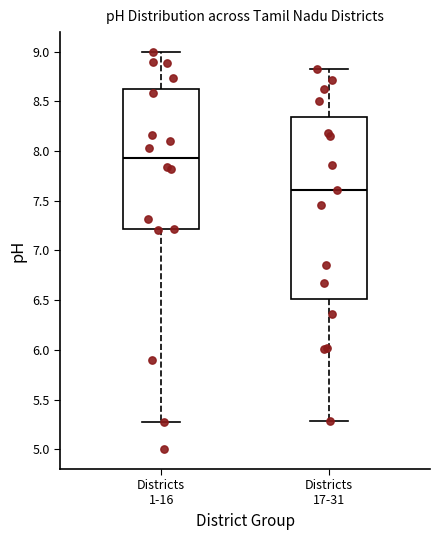

Reading left to right, transcribe this box plot: for each box, give where its median line is, the range the box spans, and where its two whiskers end, as read against the y-axis. The values are not printed on the chart, so give them approximately, as read against the axis.

Districts 1-16: median 7.95, box 7.20 to 8.60, whiskers 5.30 to 9.00
Districts 17-31: median 7.60, box 6.50 to 8.35, whiskers 5.30 to 8.85